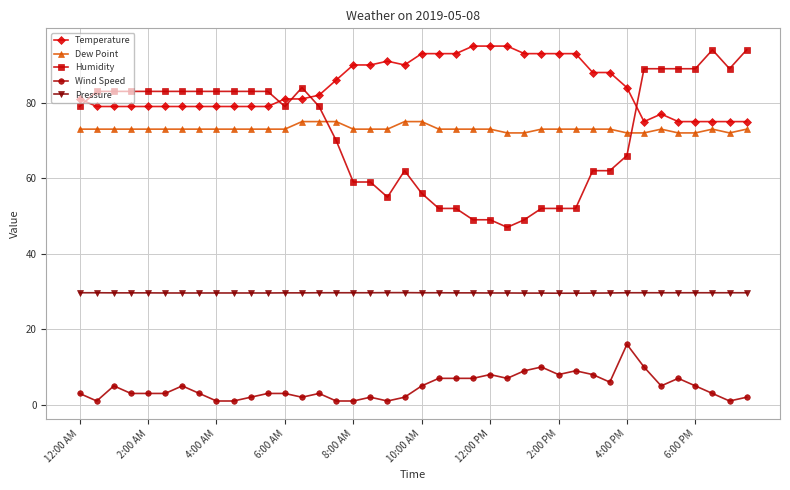

What is the difference between the maximum and second lowest values in the Humidity series?

45.0